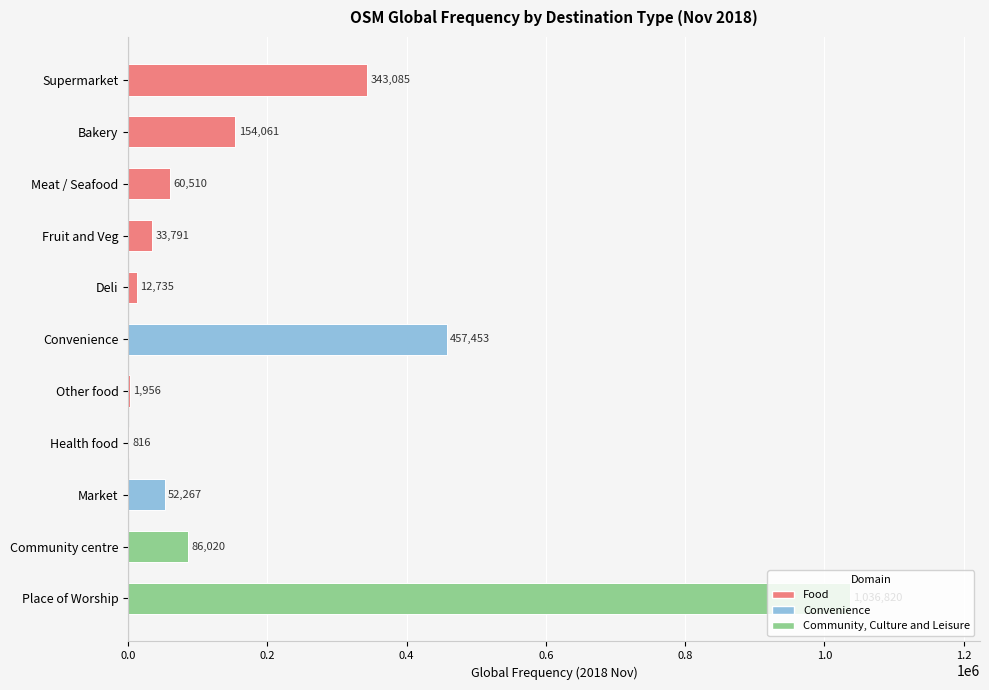

Approximately how many times larger is the value at Fruit and Veg compared to Meat / Seafood?

0.6